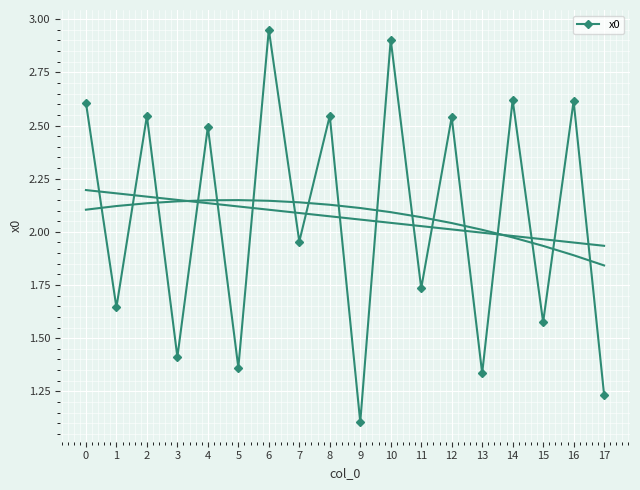

How many lines are shown in the chart?

1